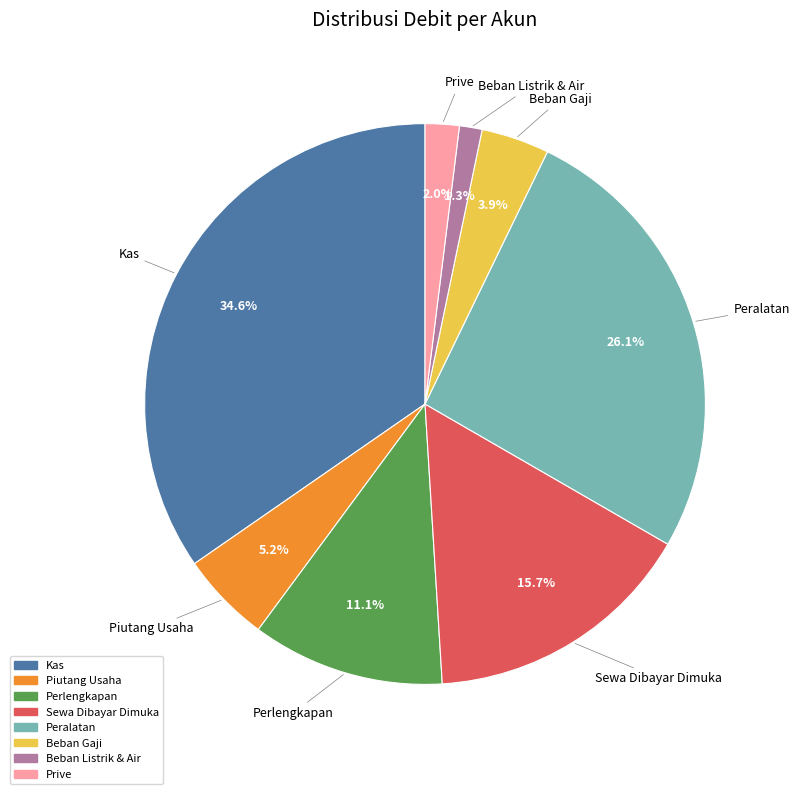

Rank the categories by value from highest to lowest.

Kas, Peralatan, Sewa Dibayar Dimuka, Perlengkapan, Piutang Usaha, Beban Gaji, Prive, Beban Listrik & Air